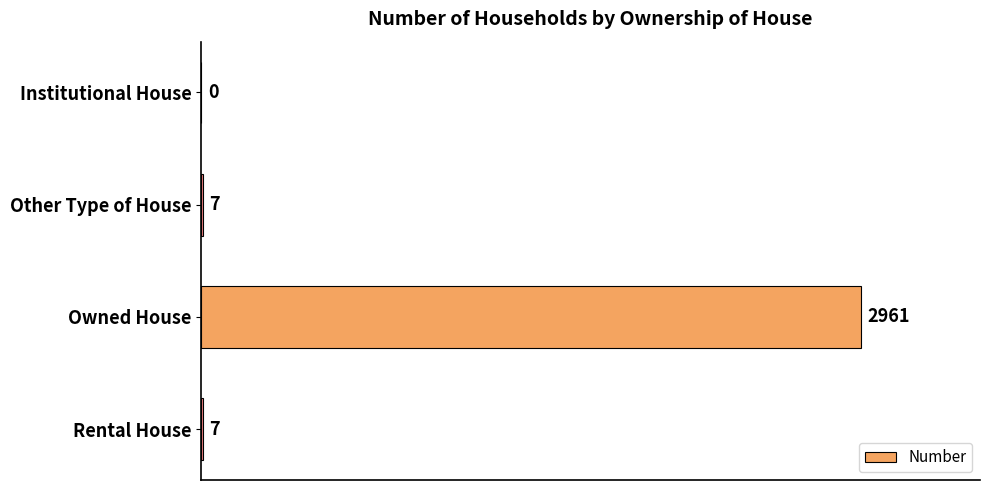

Reading top to bottom, list all the values displayed in this chart.

Institutional House=0	Other Type of House=7	Owned House=2961	Rental House=7